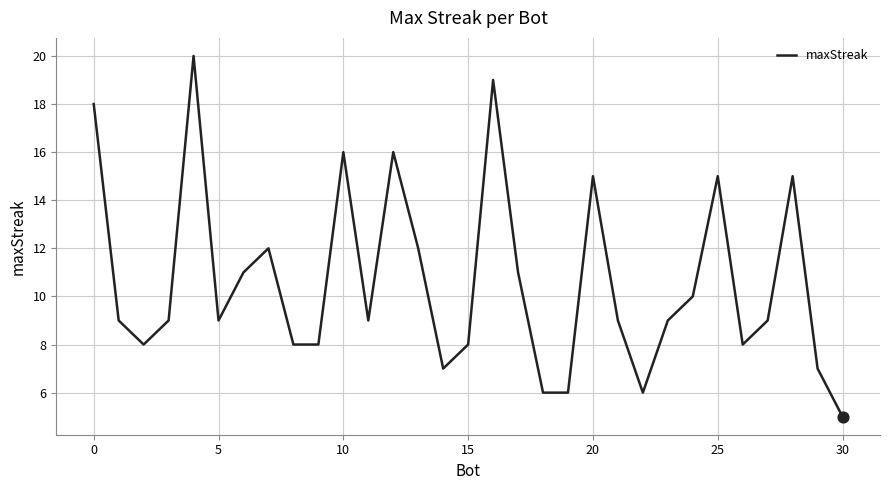

What is the maximum value shown in the chart?

20